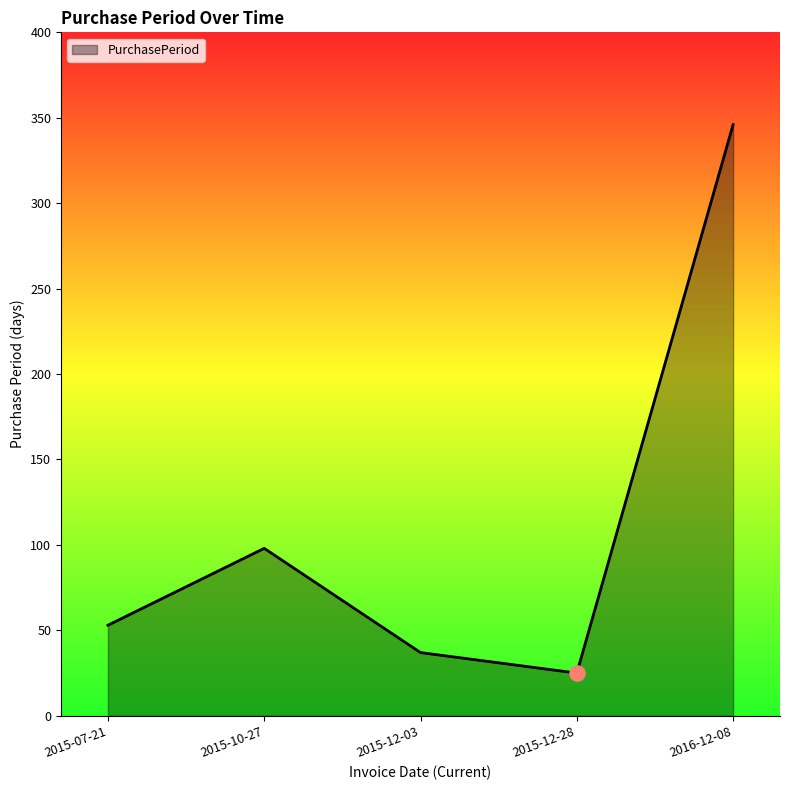

Between 2015-12-03 and 2015-07-21, which is larger?

2015-07-21